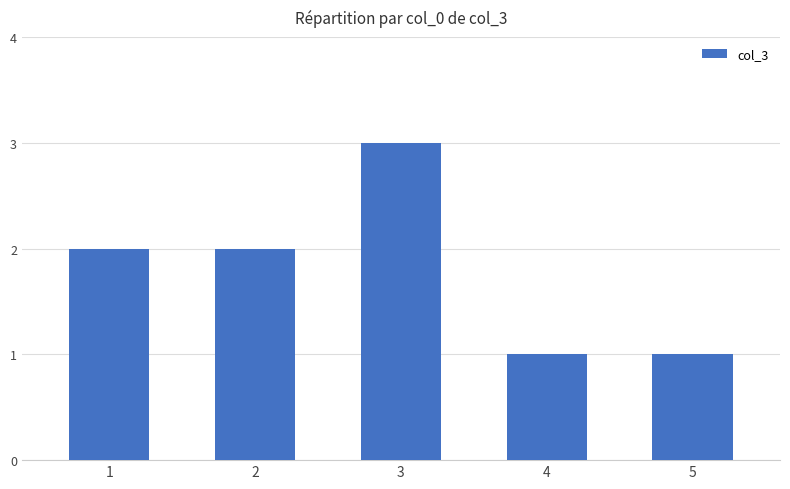

What is the value of the 5th bar from the left?

1